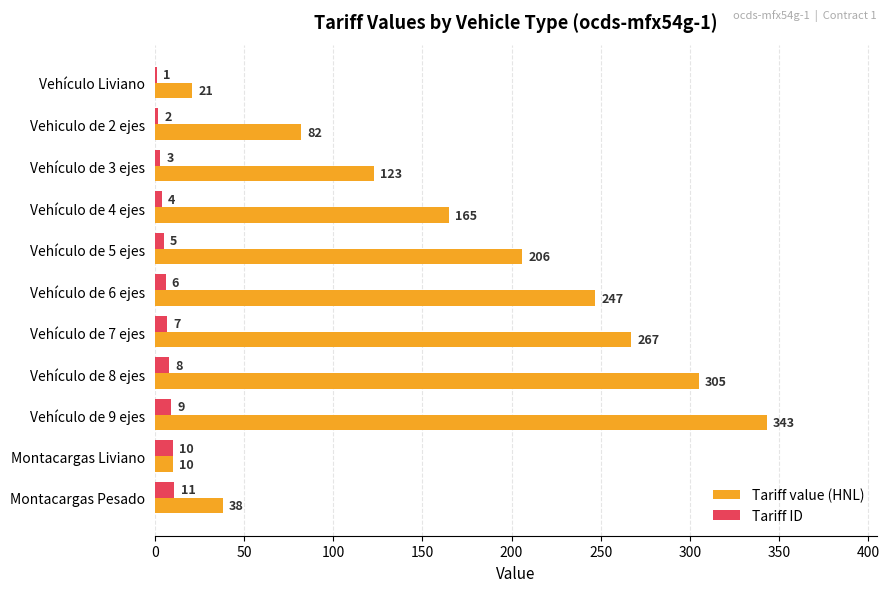

Which series changed the most between Vehículo de 4 ejes and Montacargas Liviano?

Tariff value (HNL)